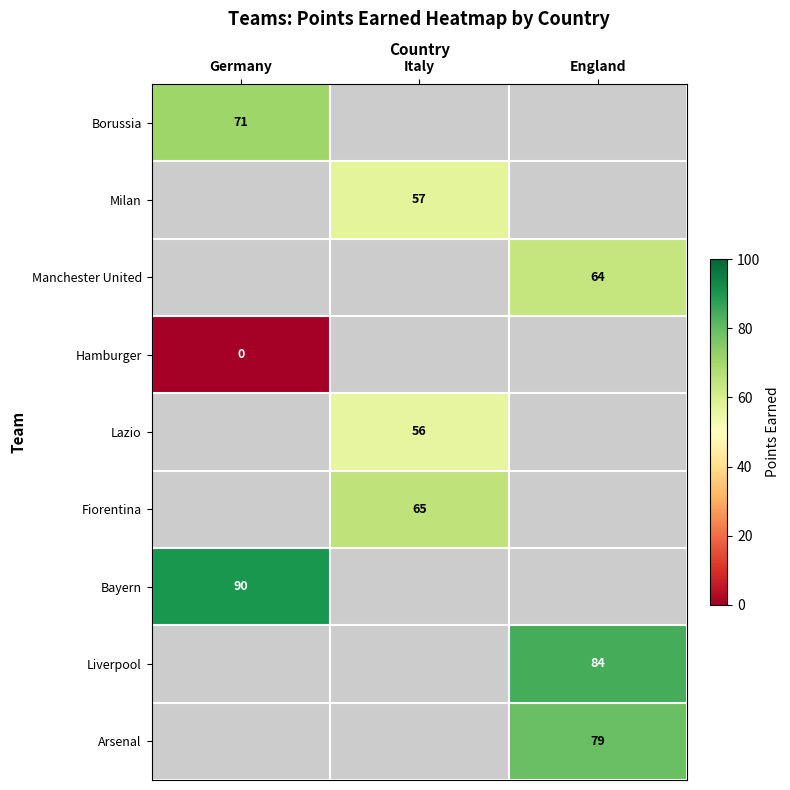

Count the number of data series in this chart.

9